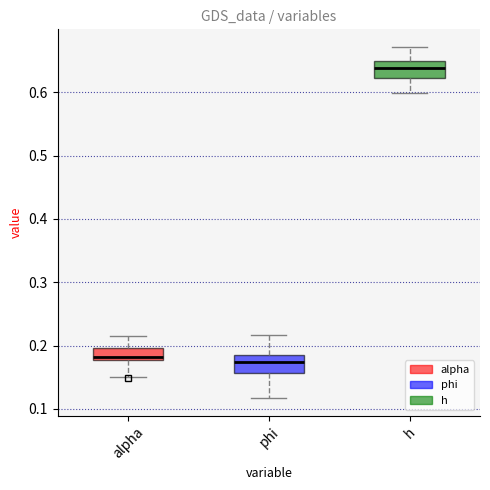

Reading left to right, read every box against the y-axis: the position of its median line, the range the box covers, and the ends of its whiskers. The values are not printed on the chart, so give them approximately, as read against the axis.

alpha: median 0.18 (just above the box's lower edge), box 0.18 to 0.20, whiskers 0.15 to 0.21
phi: median 0.17, box 0.16 to 0.19, whiskers 0.12 to 0.22
h: median 0.64, box 0.62 to 0.65, whiskers 0.60 to 0.67